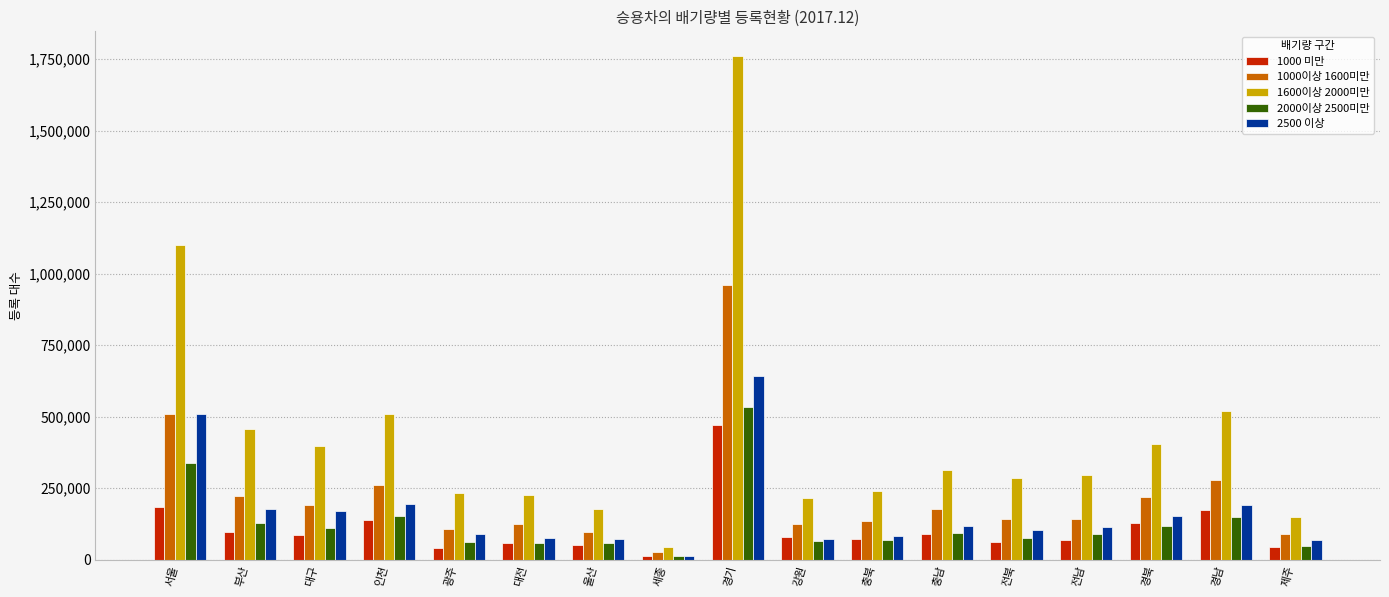

The value of 2000이상 2500미만 at 충남 is 93841. True or false?

True